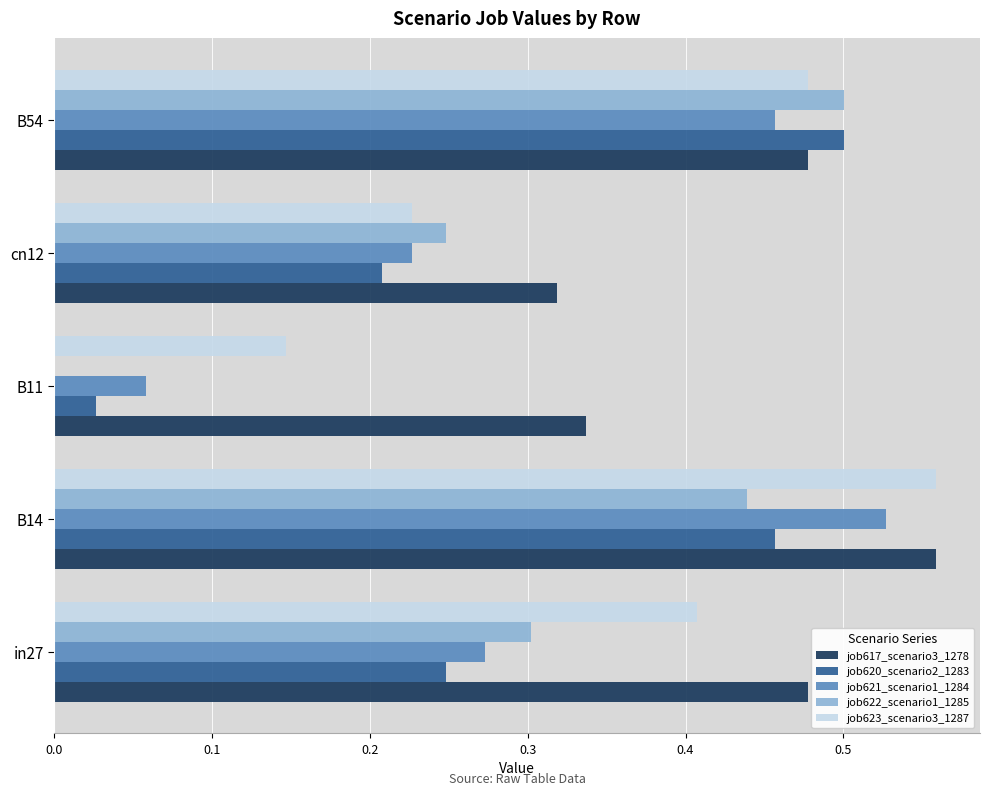

Is the value of job620_scenario2_1283 at B11 greater than the value of job622_scenario1_1285 at cn12?

No